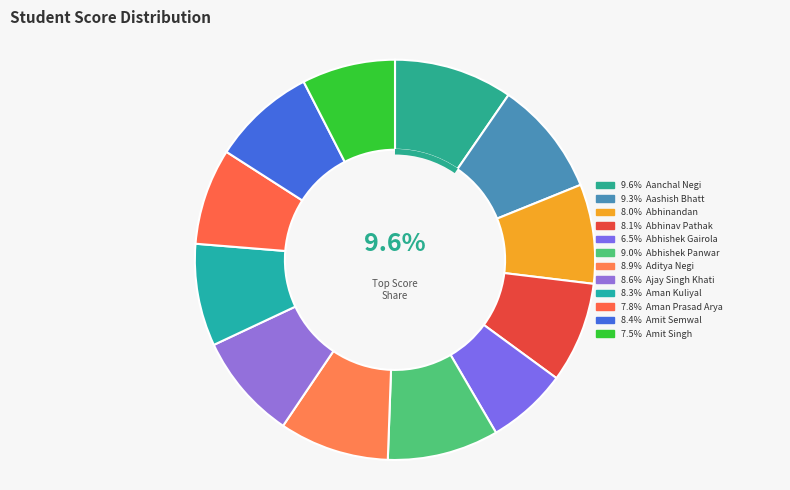

Count the number of slices in the pie.

12